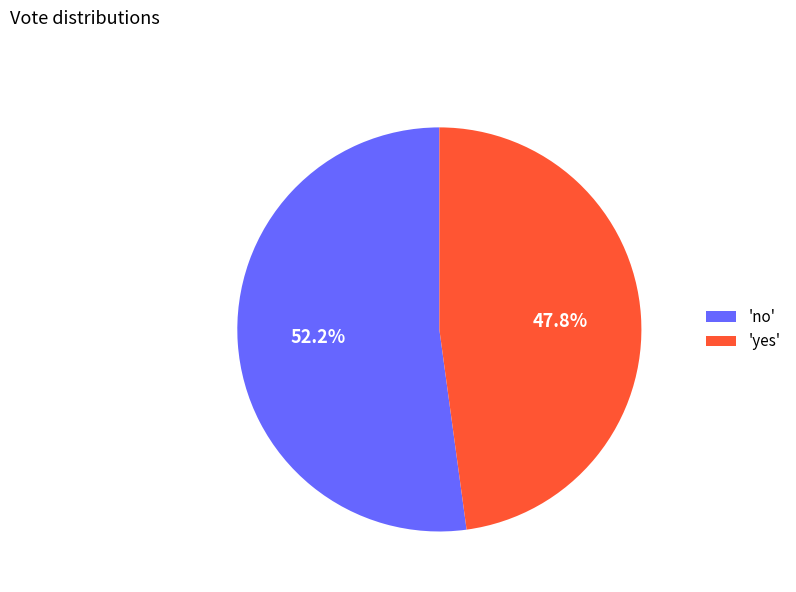

Which slice is the smallest?

'yes'